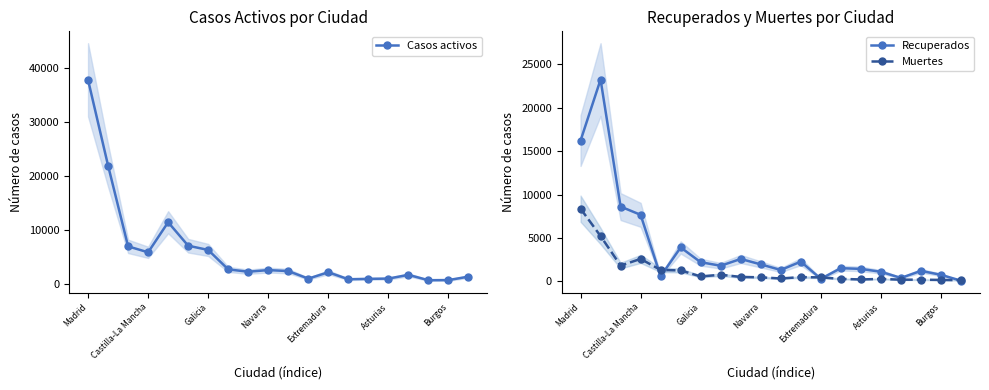

What position from the left is 11?

12